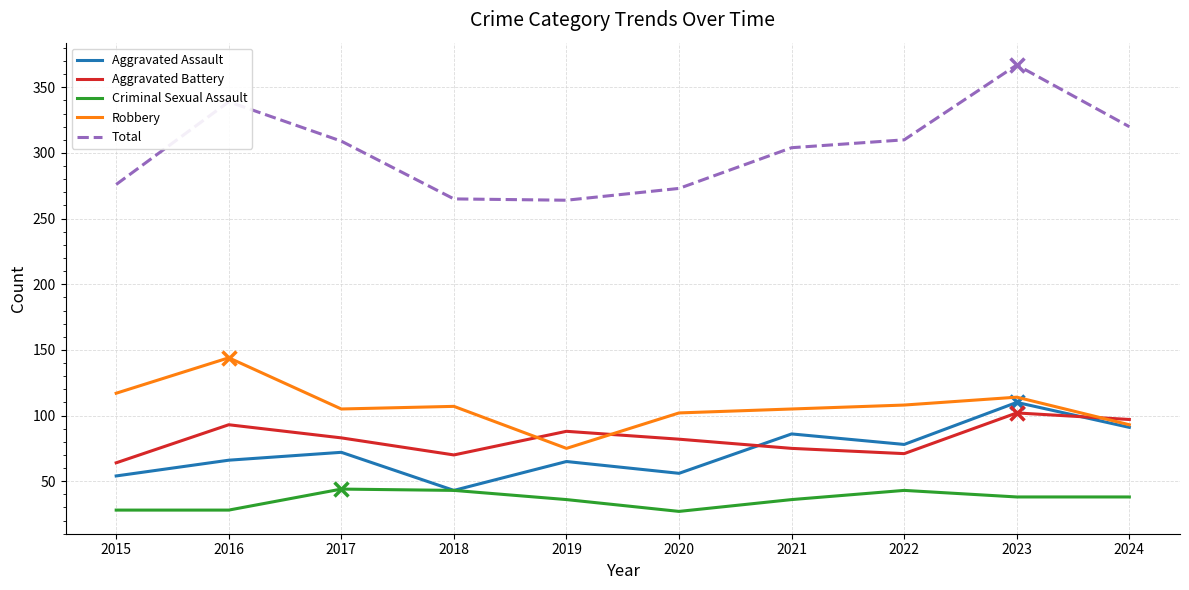

How many lines are shown in the chart?

5